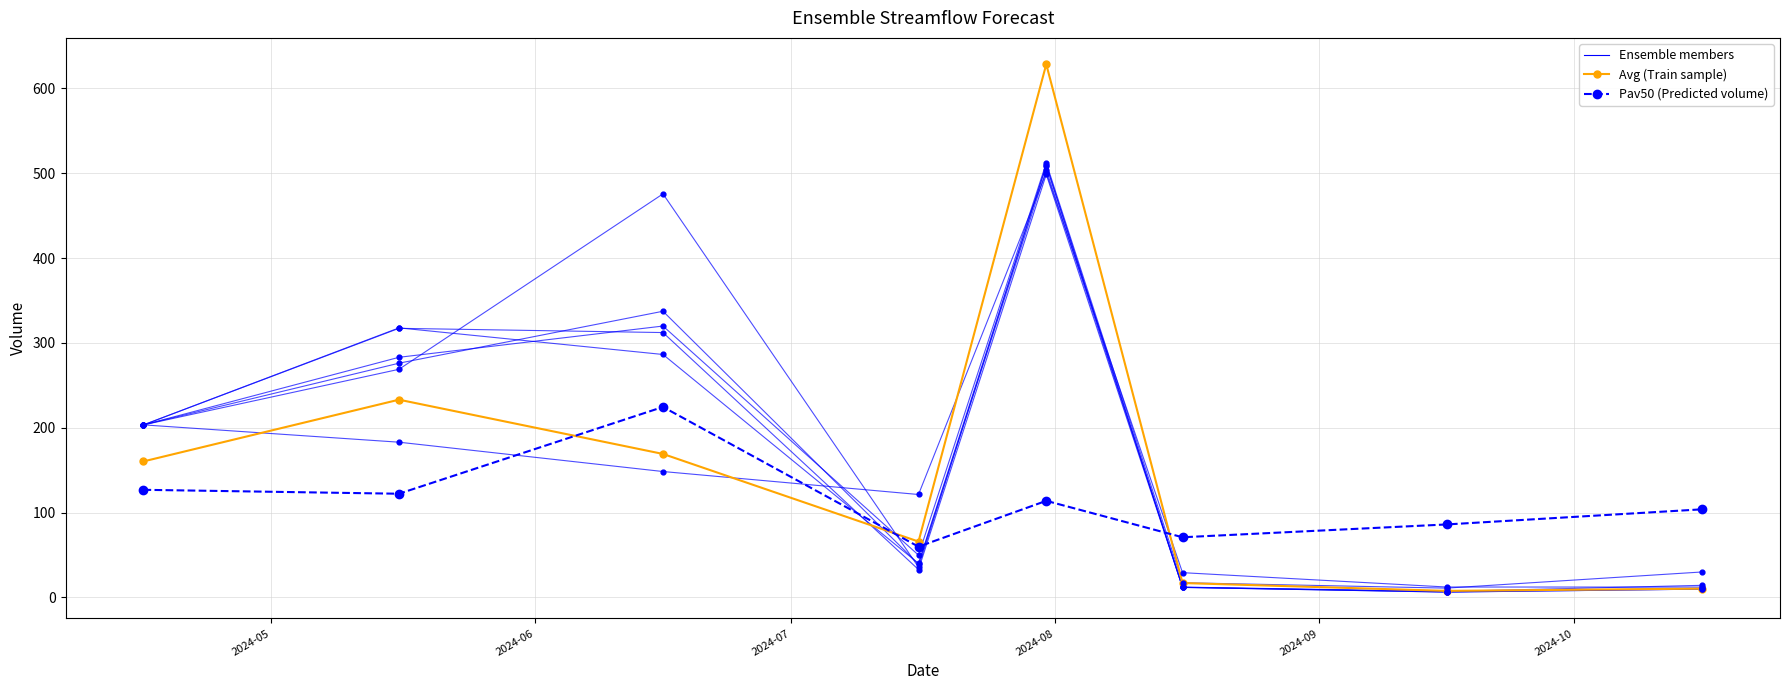

Which series has the largest Y range (max minus min)?

Avg (Train sample)